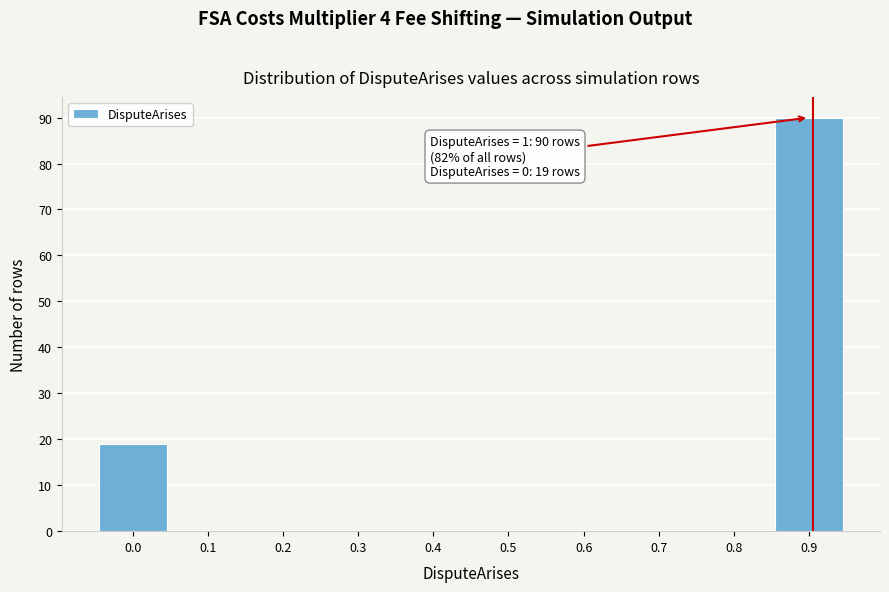

Reading right to left, list all the values displayed in this chart.

0.9=90	0.8=0	0.7=0	0.6=0	0.5=0	0.4=0	0.3=0	0.2=0	0.1=0	0.0=19